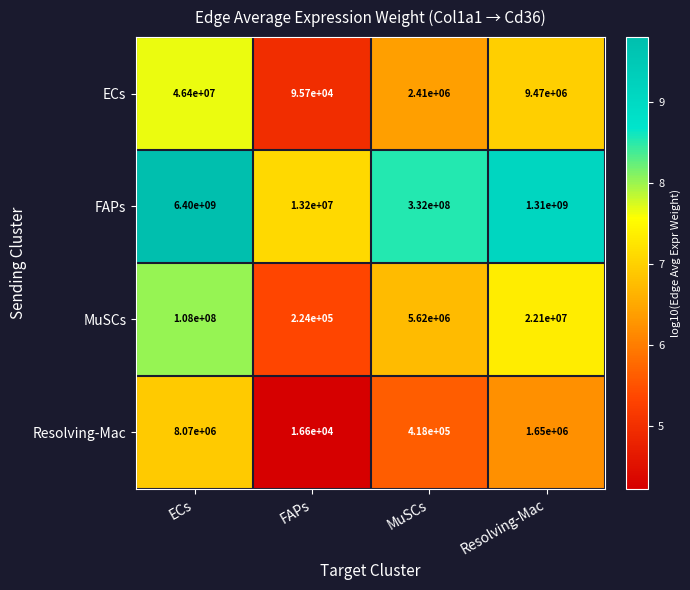

Between FAPs and Resolving-Mac, which series saw the biggest shift?

FAPs